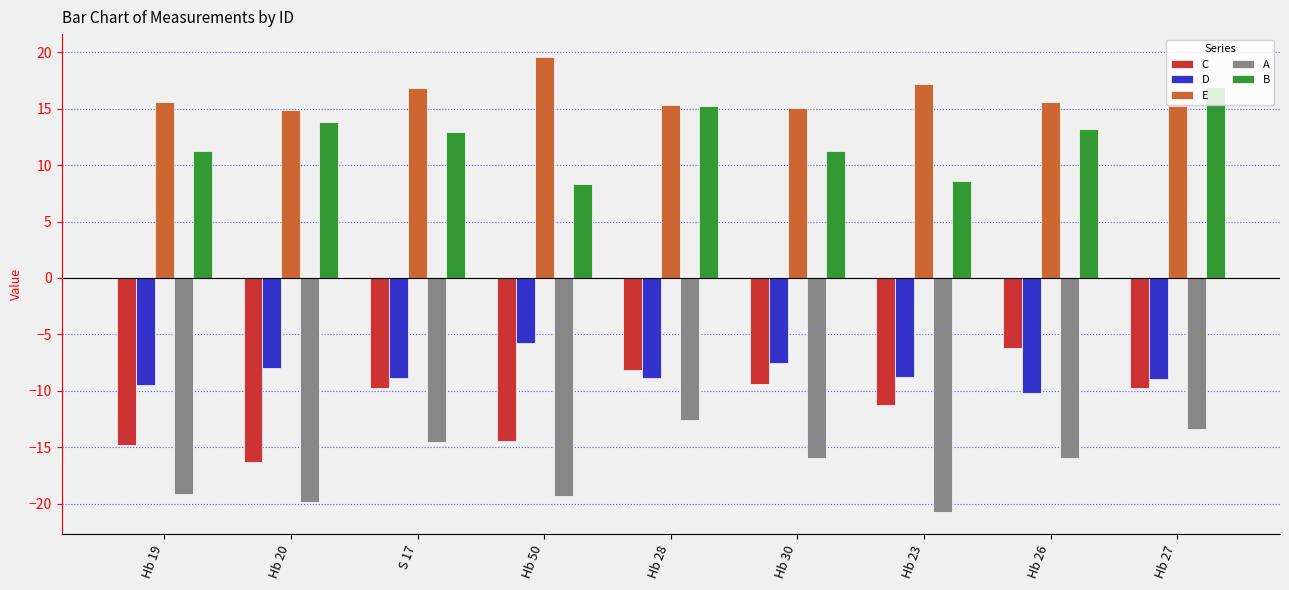

What is the average value of the A series?

-16.8